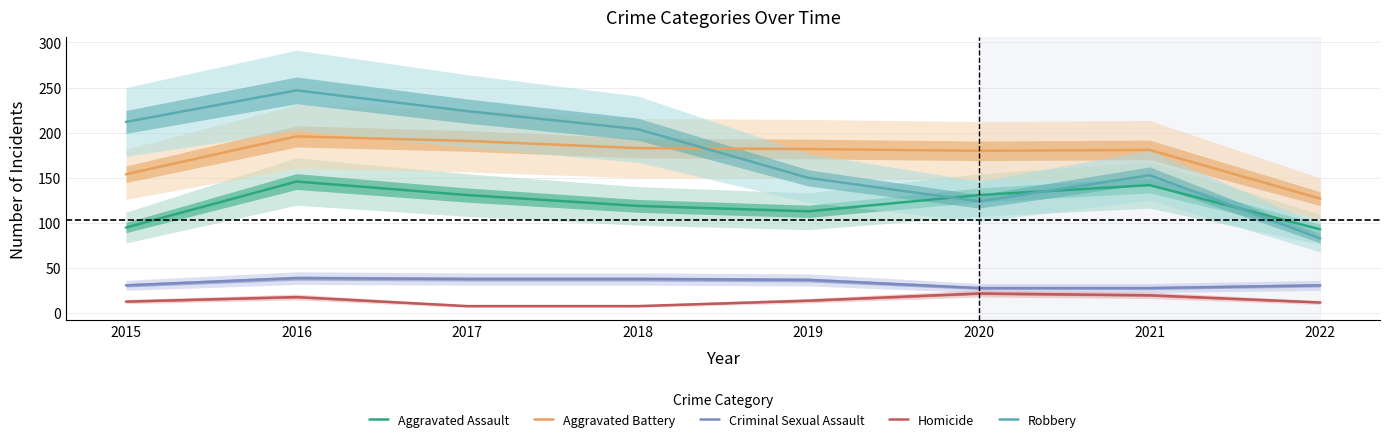

How many categories are shown in the chart?

8